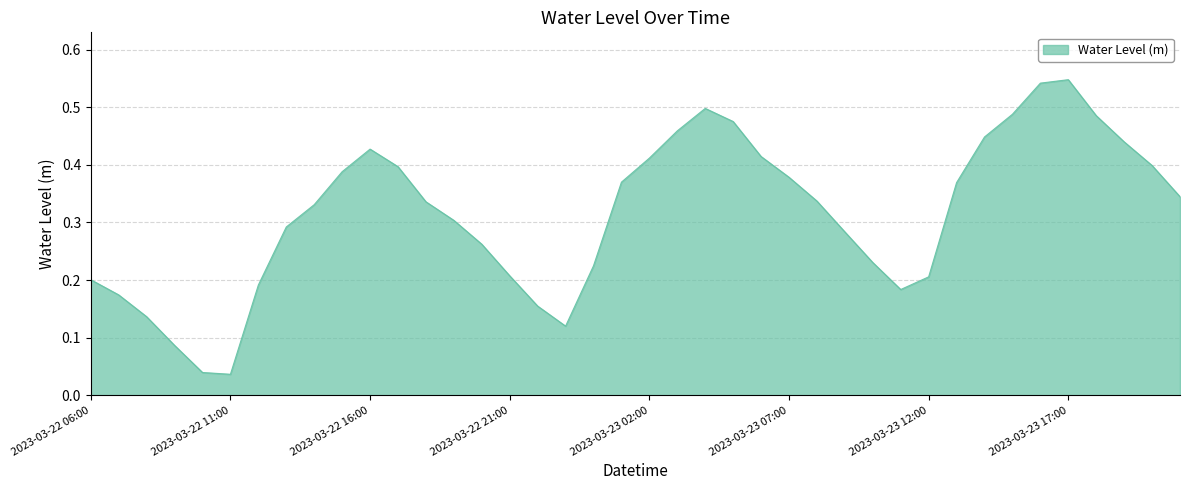

How many lines are shown in the chart?

1